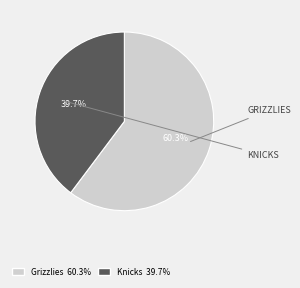

Which slice is the smallest?

Knicks